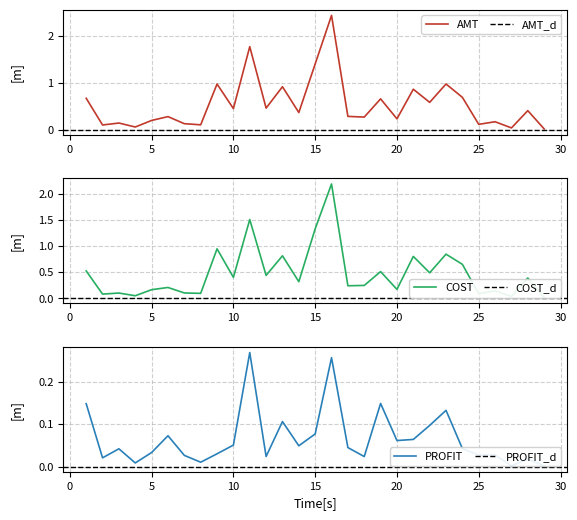

Is it true that COST equals 0.4 at 12?

True